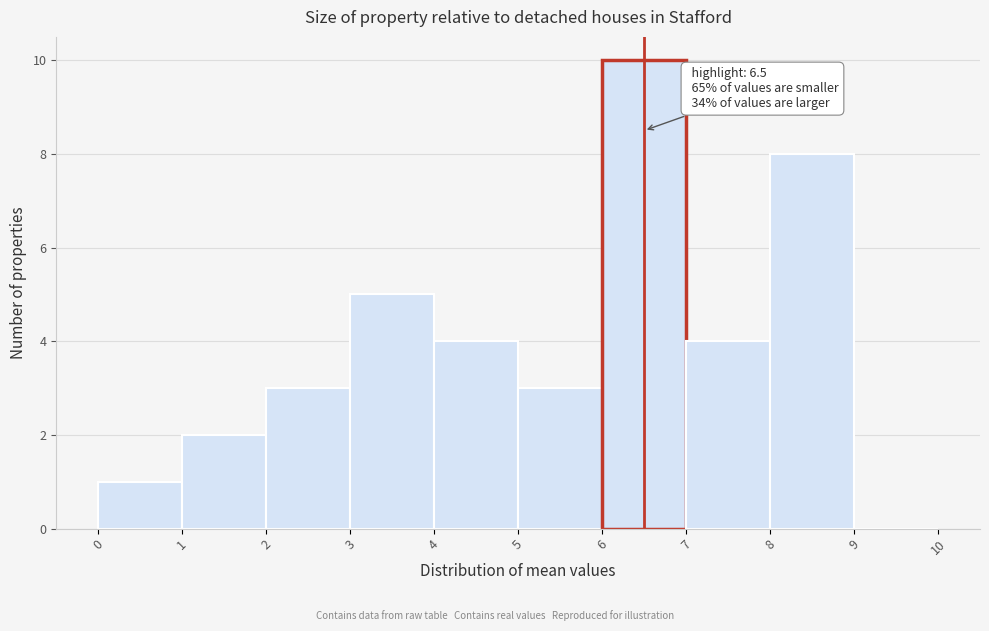

Which range on the x-axis has the tallest bar?

6 to 7